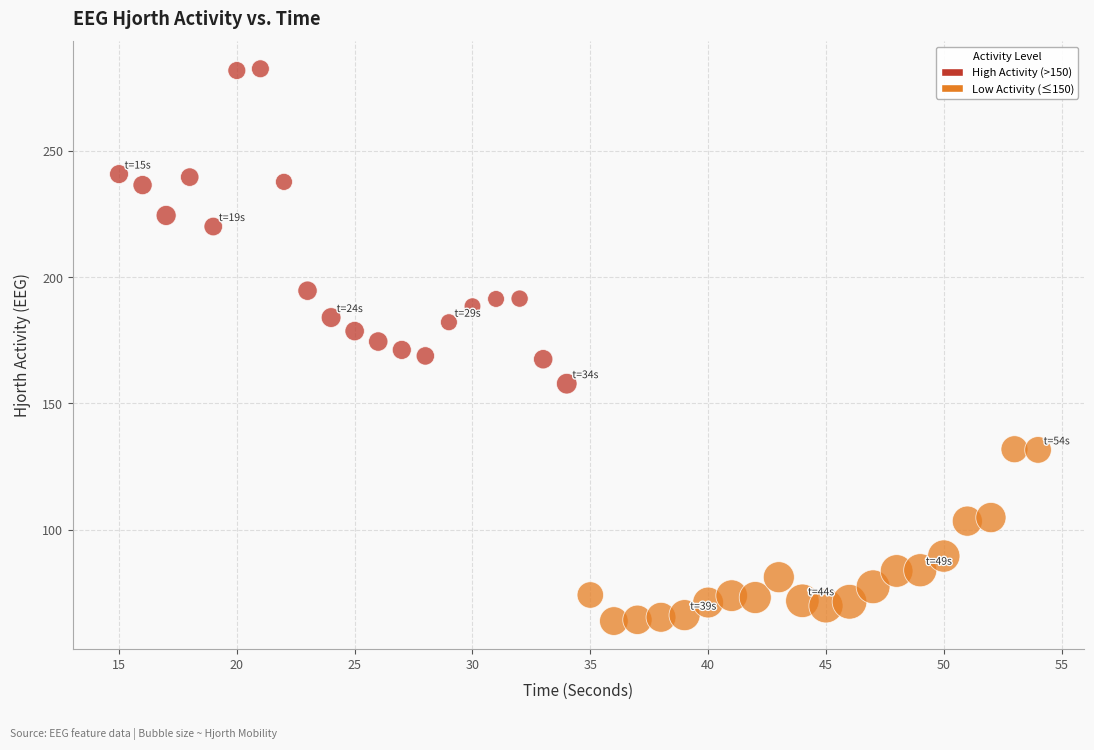

What is the range of X values (max minus min)?

39.0